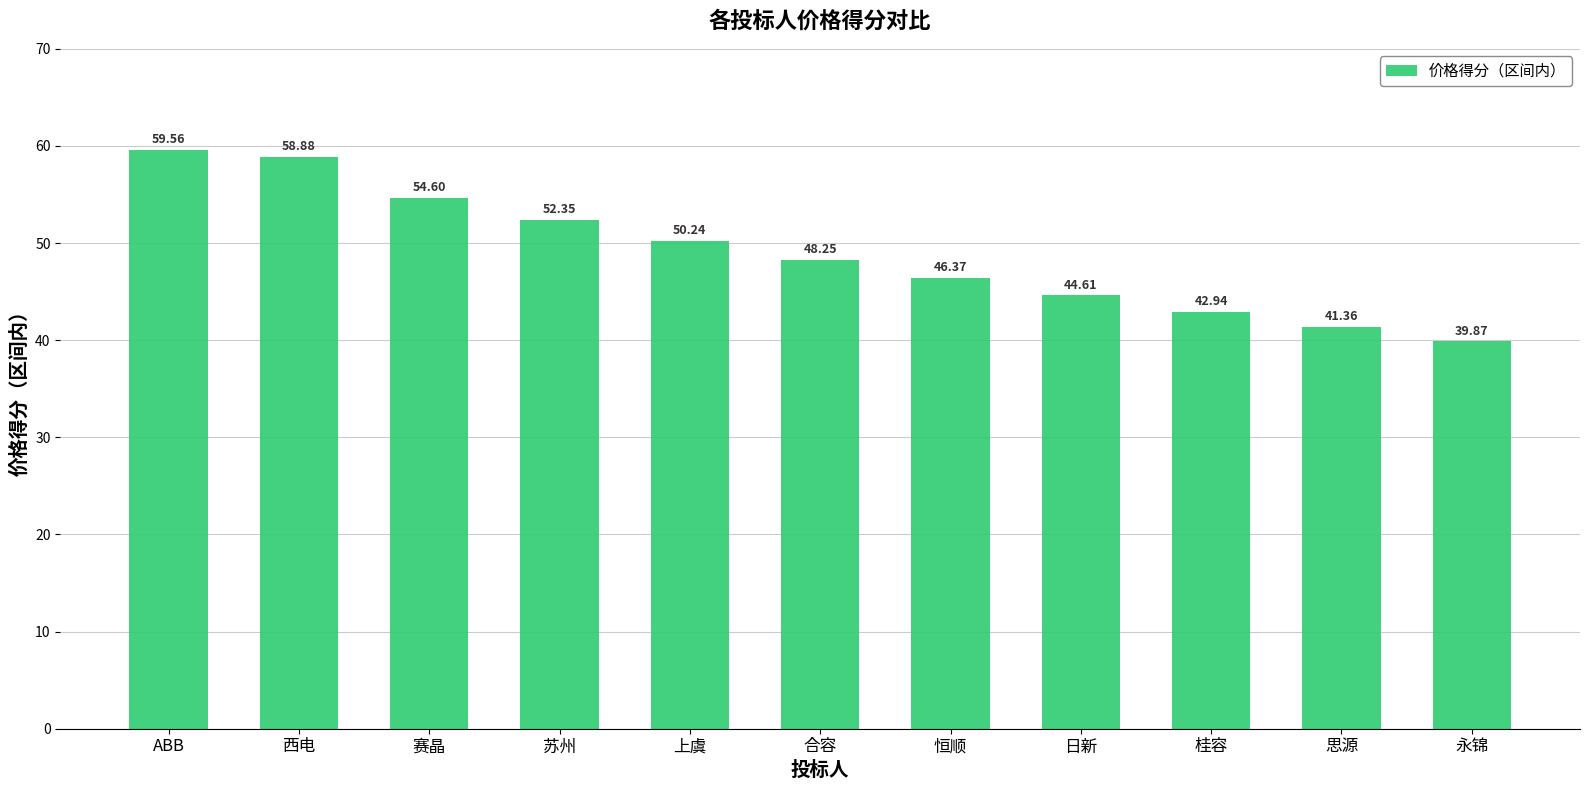

What is the difference between the values at 恒顺 and ABB?

13.2